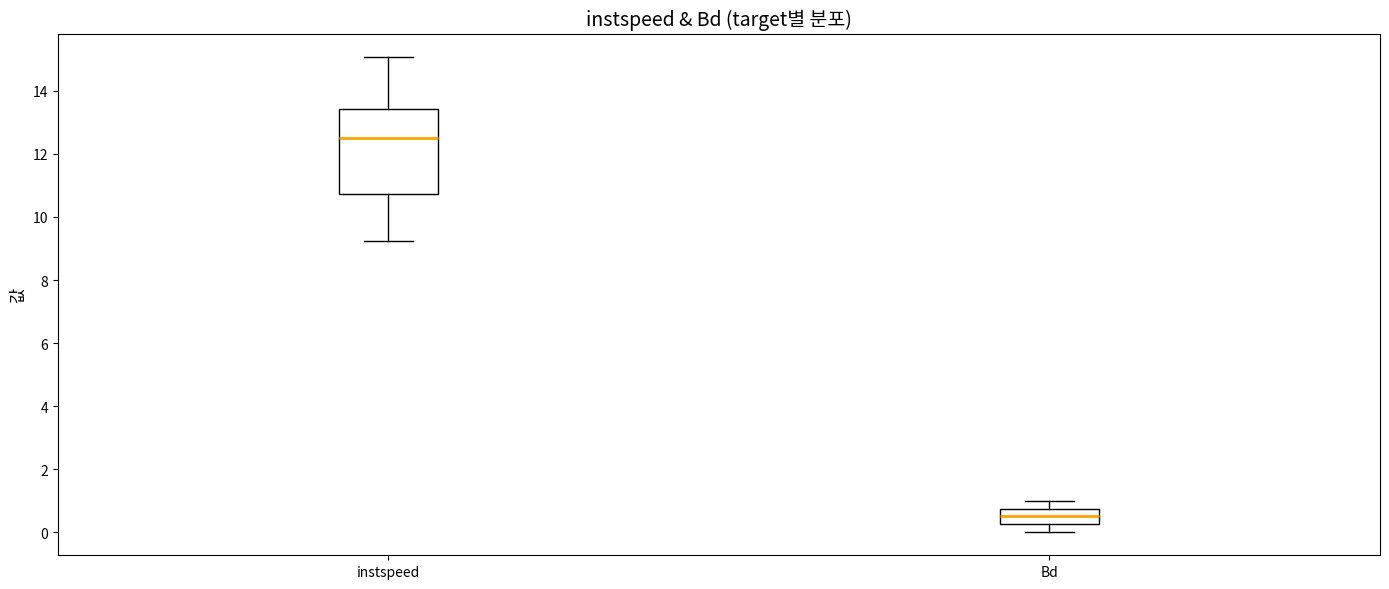

Reading left to right, read every box against the y-axis: the position of its median line, the range the box covers, and the ends of its whiskers. The values are not printed on the chart, so give them approximately, as read against the axis.

instspeed: median 12.6, box 10.8 to 13.4, whiskers 9.2 to 15.0
Bd: median 0.6, box 0.2 to 0.8, whiskers 0.0 to 1.0